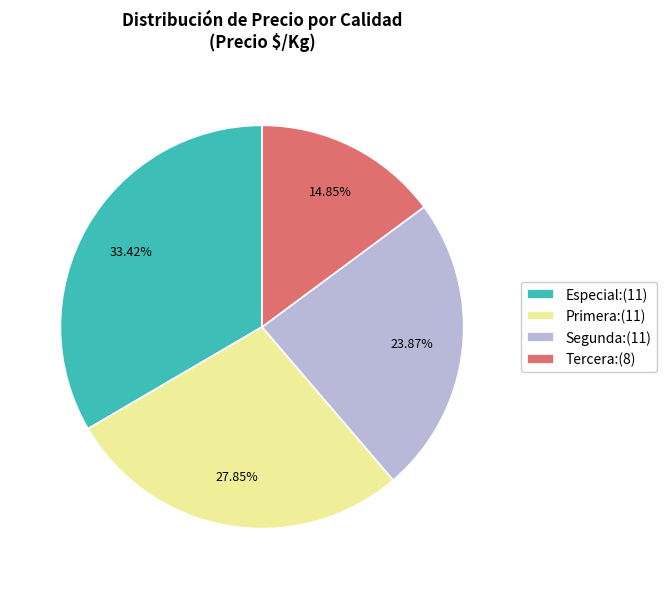

Rank the categories by value from lowest to highest.

Tercera:(8), Segunda:(11), Primera:(11), Especial:(11)